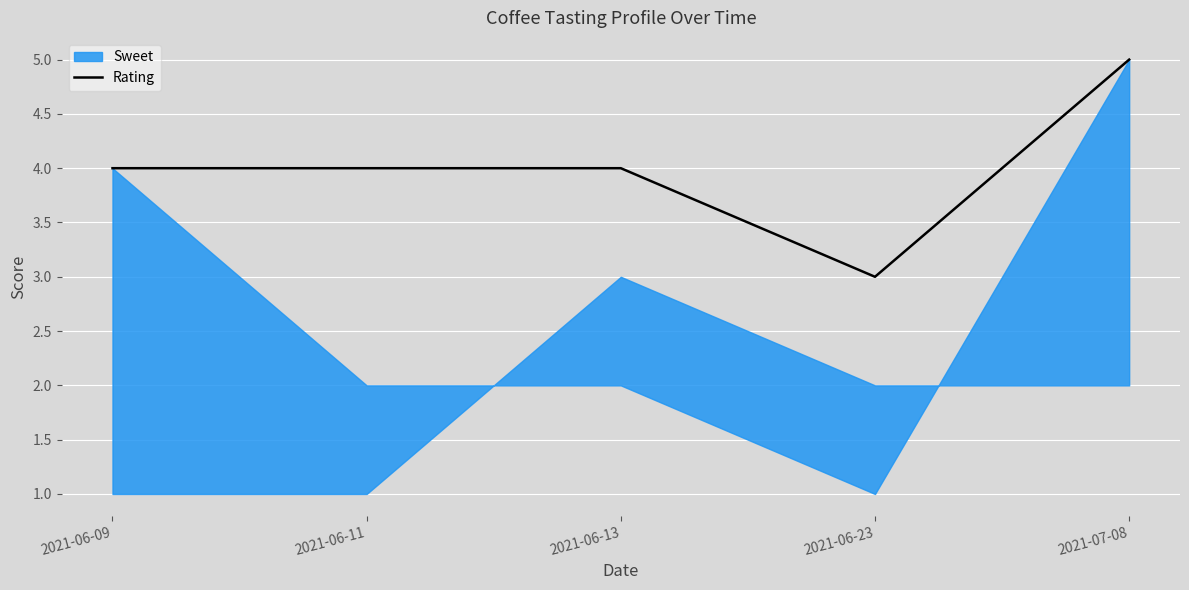

What is the value of the 3rd point from the left?

4